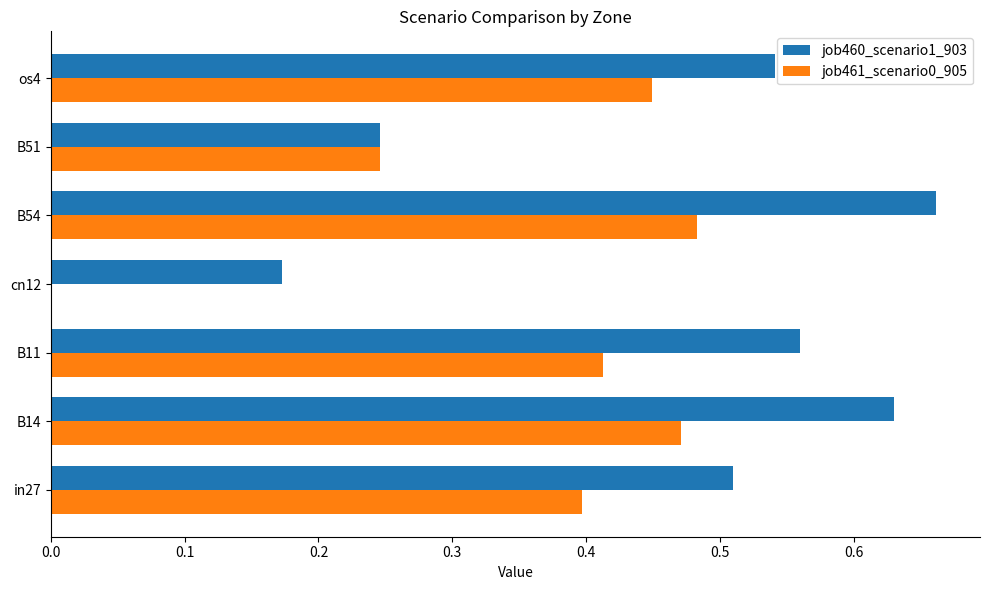

Which category has the highest value across all series?

B54